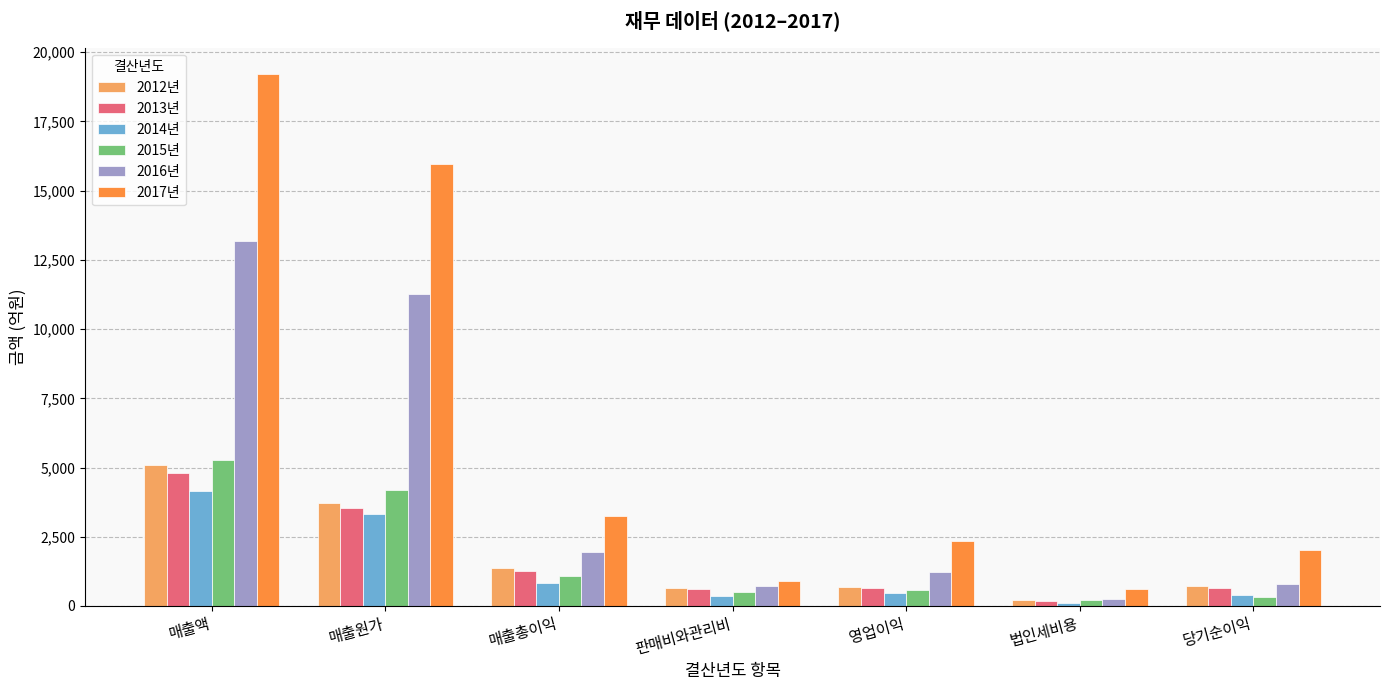

Is it true that 2013년 equals 5026.2 at 매출원가?

False